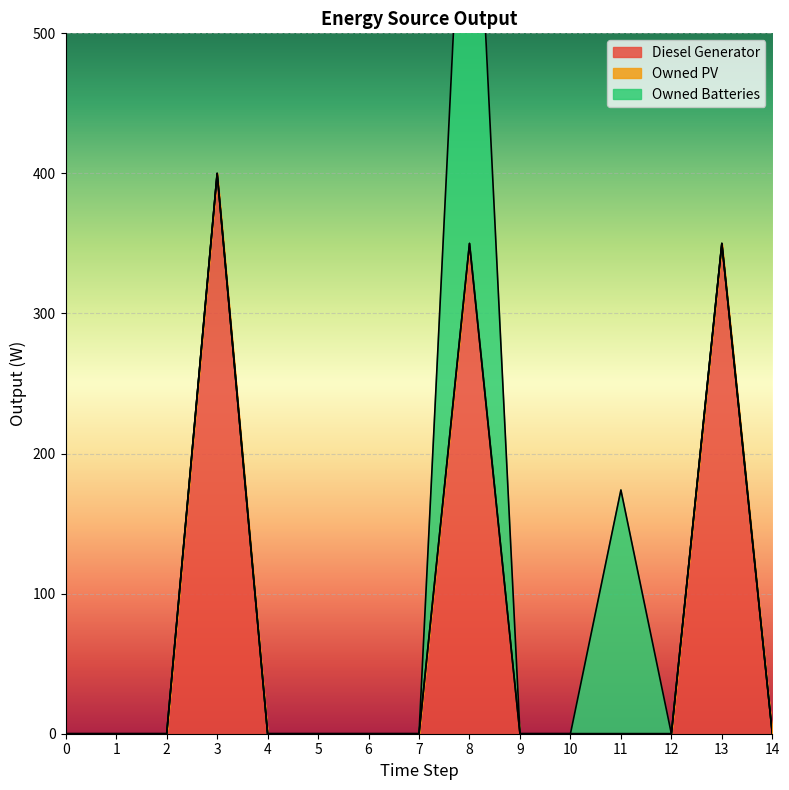

Reading right to left, extract all data points from this chart.

Diesel Generator: 14=0	13=350	12=0	11=0	10=0	9=0	8=350	7=0	6=0	5=0	4=0	3=400	2=0	1=0	0=0
Owned PV: 14=0	13=0	12=0	11=0	10=0	9=0	8=0	7=0	6=0	5=0	4=0	3=0	2=0	1=0	0=0
Owned Batteries: 14=0	13=0	12=0	11=174	10=0	9=0	8=385	7=0	6=0	5=0	4=0	3=0	2=0	1=0	0=0